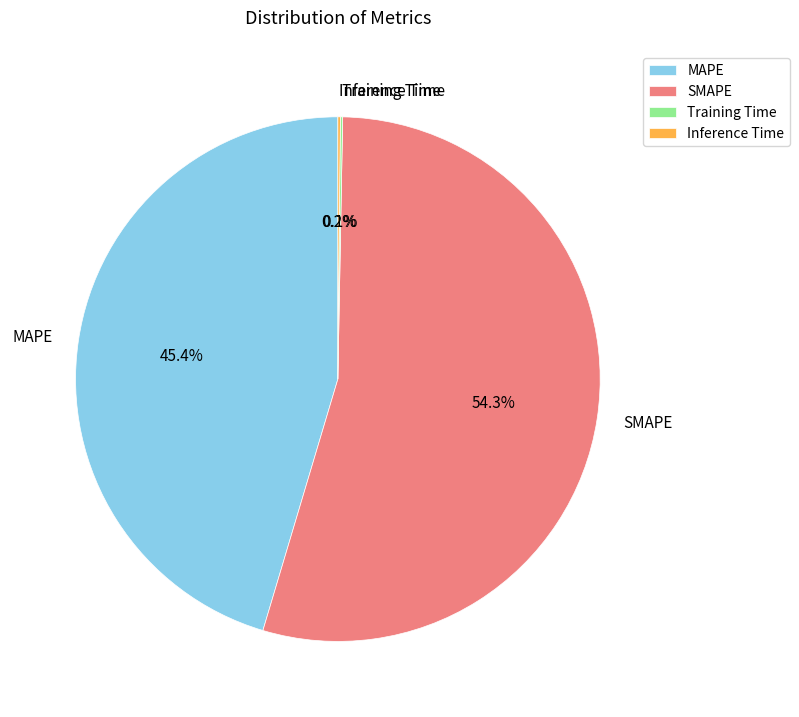

Which category accounts for the majority?

SMAPE